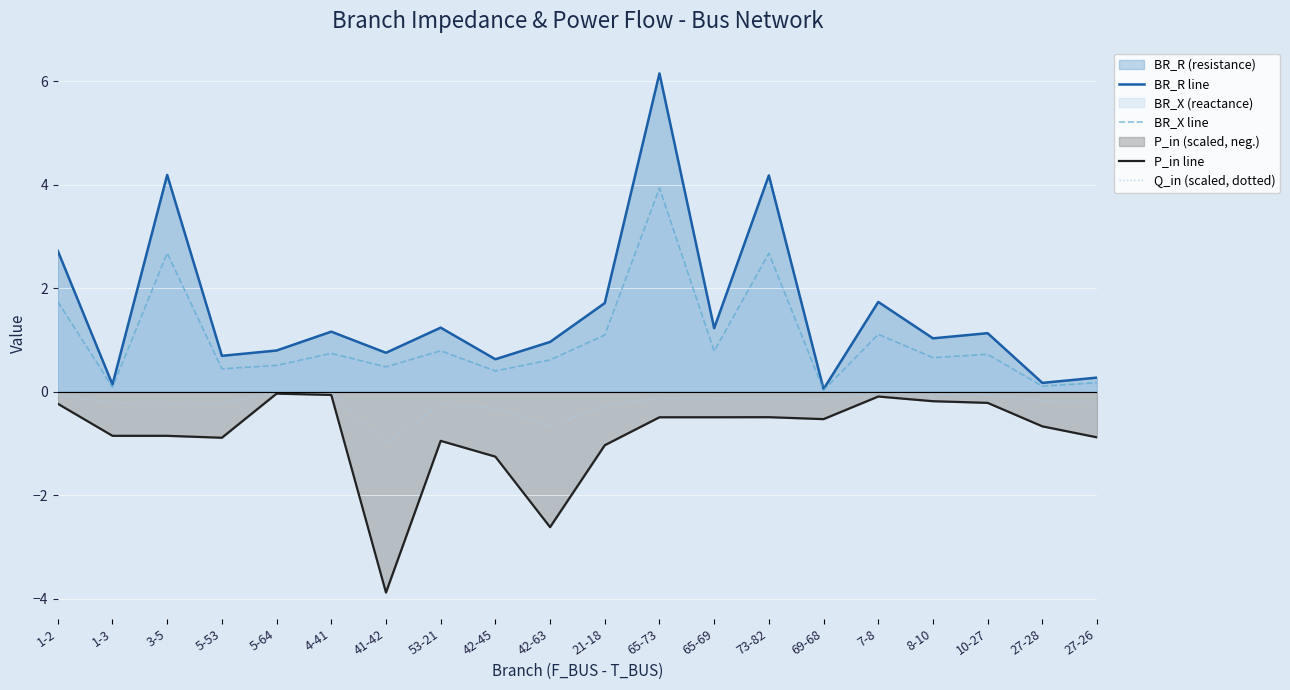

Where is the first local maximum for Q_in (scaled, dotted)?

5-64